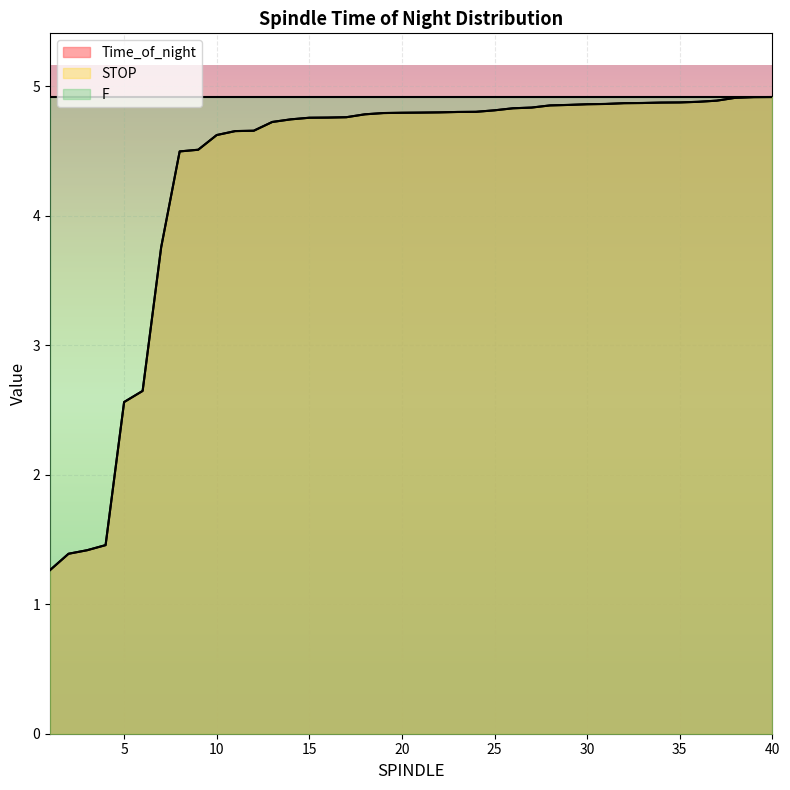

What are all the series names shown in the legend?

Time_of_night, STOP, F